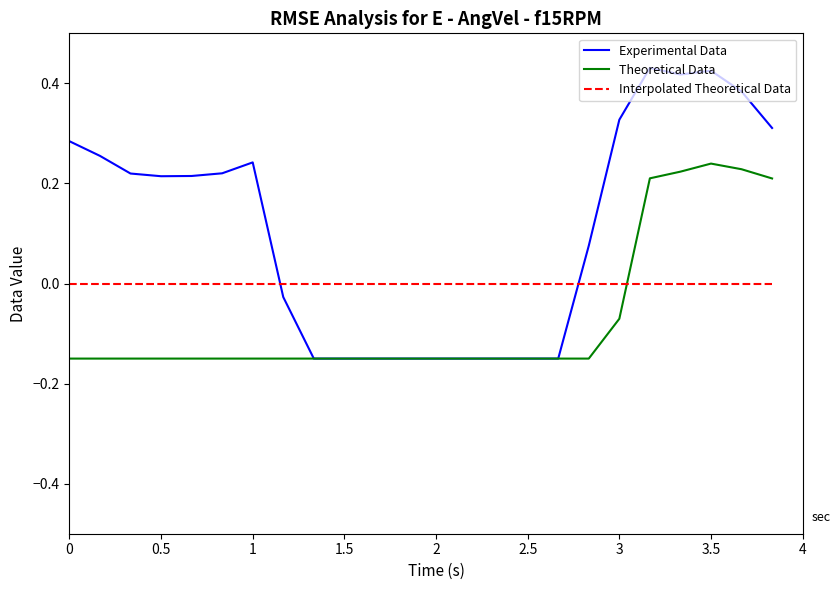

What are all the series names shown in the legend?

Experimental Data, Theoretical Data, Interpolated Theoretical Data